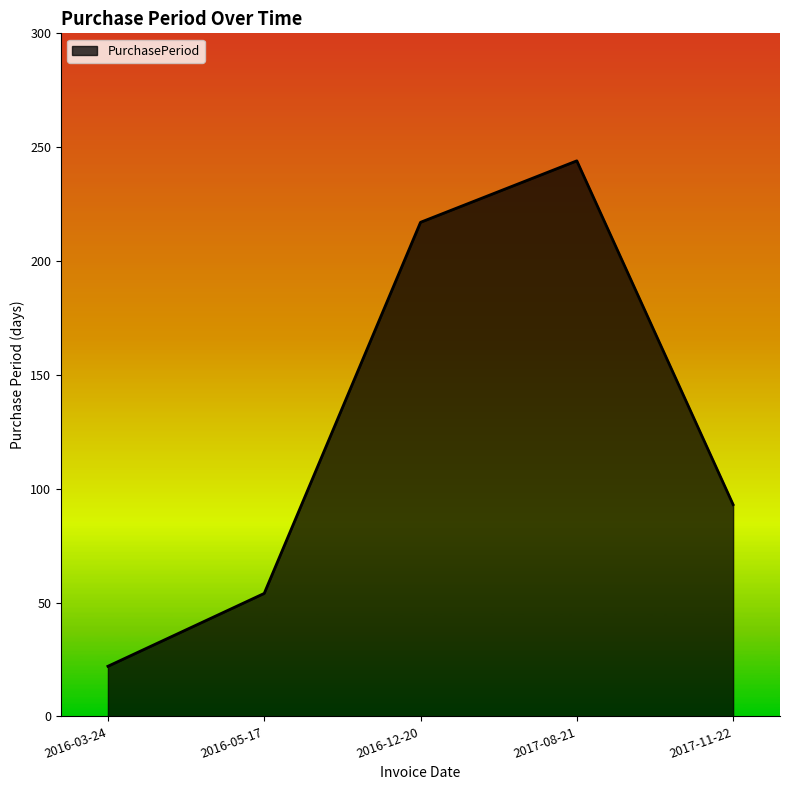

Reading left to right, list all the values displayed in this chart.

2016-03-24=22	2016-05-17=54	2016-12-20=217	2017-08-21=244	2017-11-22=93